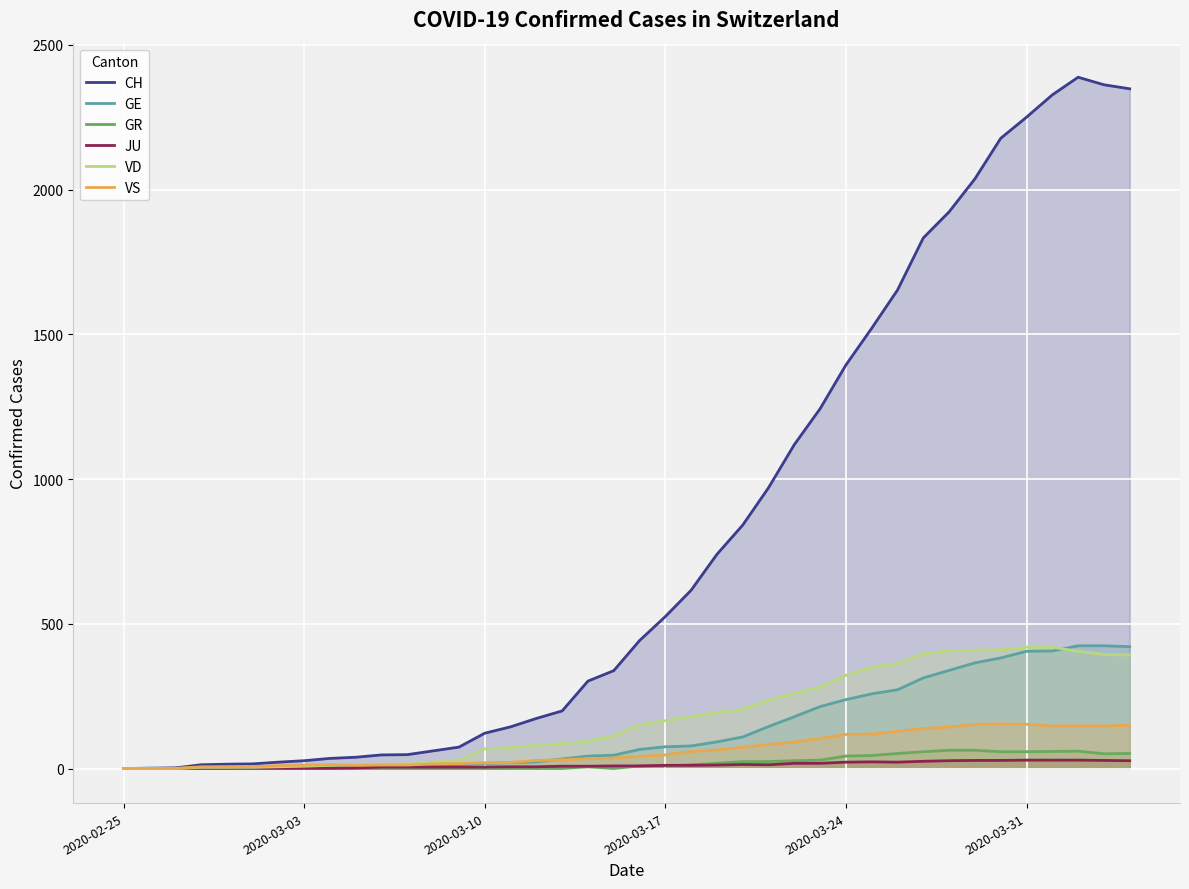

Which series has the largest range (max minus min)?

CH